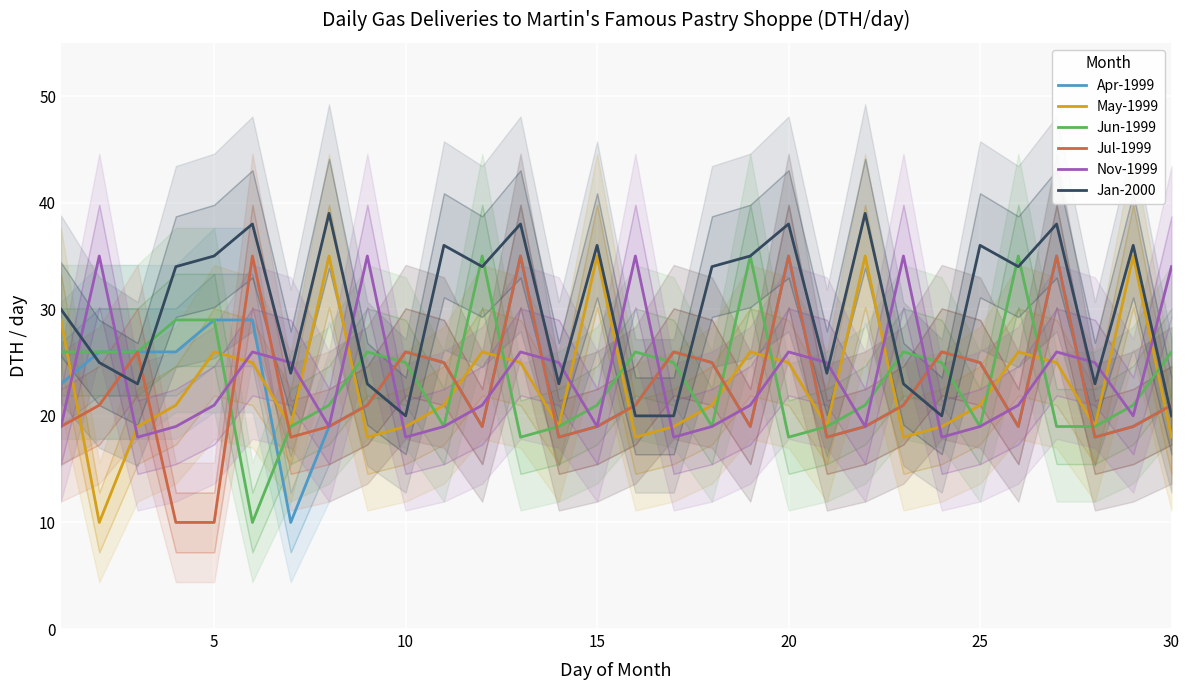

List the series in order of their peak value, lowest first.

Apr-1999, May-1999, Jun-1999, Jul-1999, Nov-1999, Jan-2000